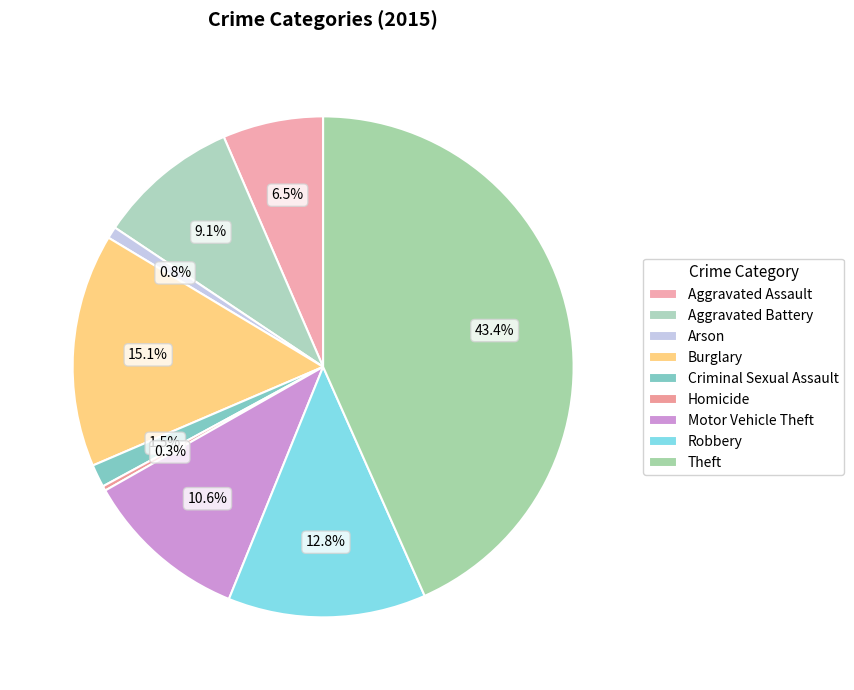

Which category has the smallest portion of the pie?

Homicide